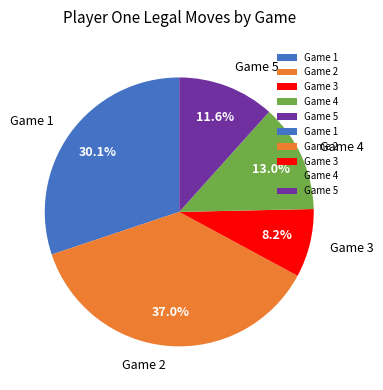

How many segments does this pie chart have?

5